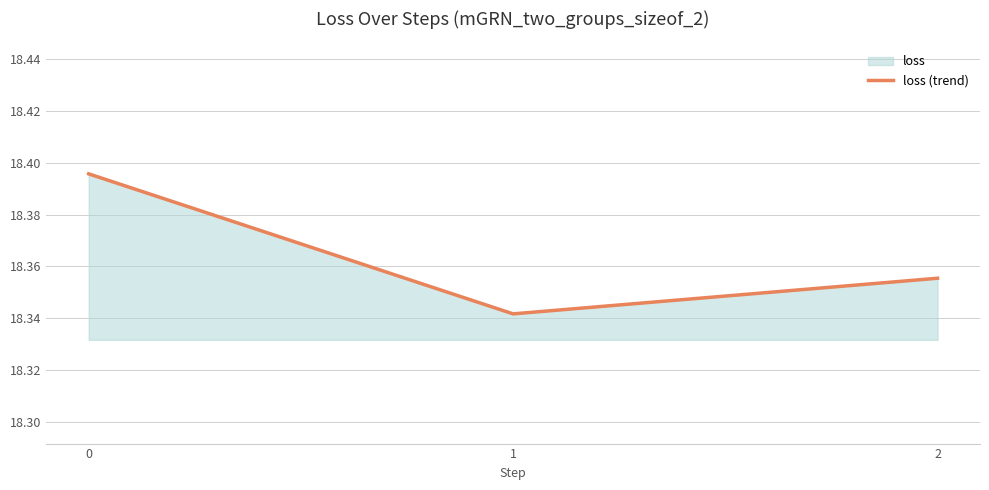

What is the sum of all values?

55.1